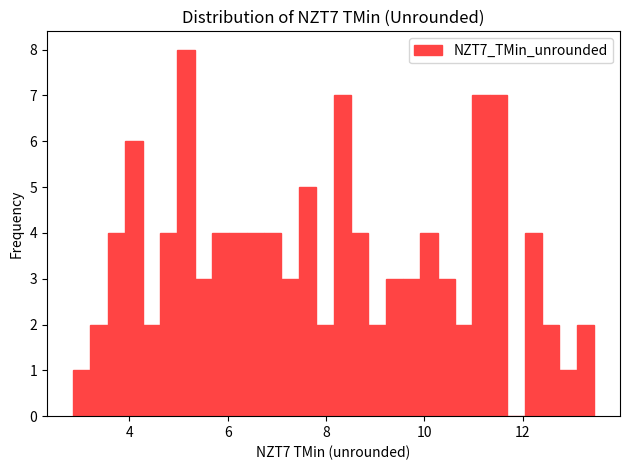

Around what value on the x-axis is the tallest bar? Give the approximate position of its centre, as read against the axis.

5.2